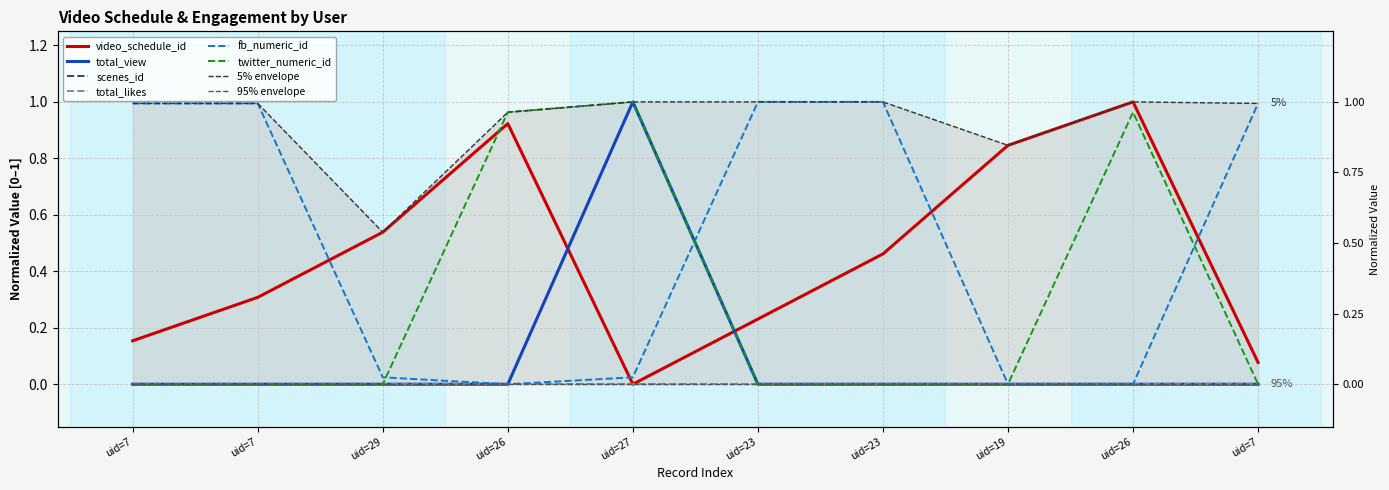

At which category does total_view reach its first local peak?

uid=27